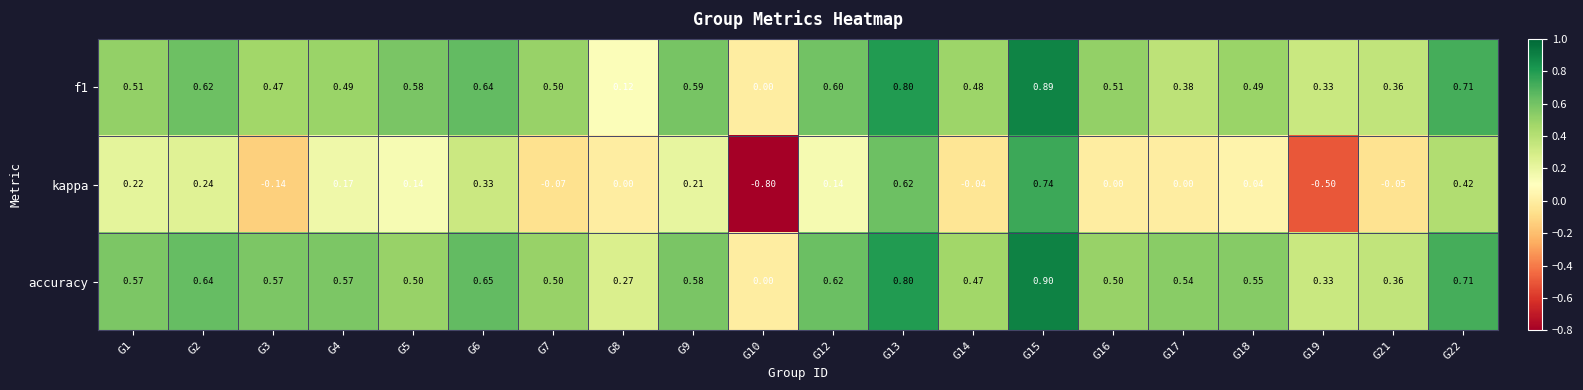

How many values in the kappa series are below 0?

6